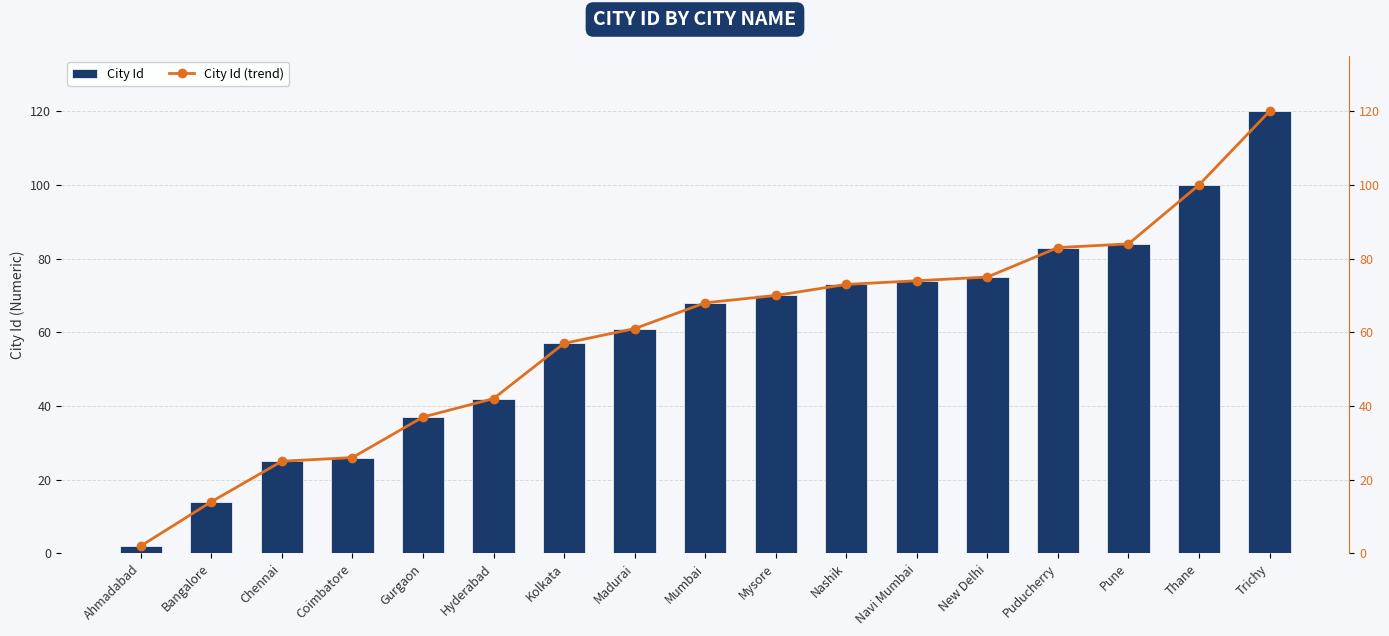

Are the bars grouped side by side (vs. stacked)?

Yes